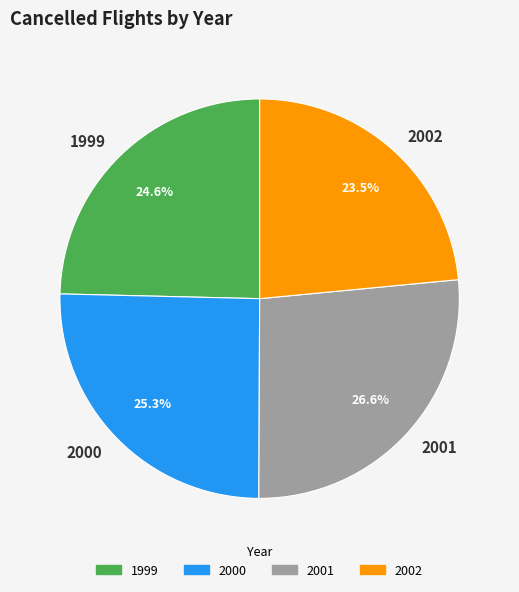

Between 2001 and 2002, which is larger?

2001